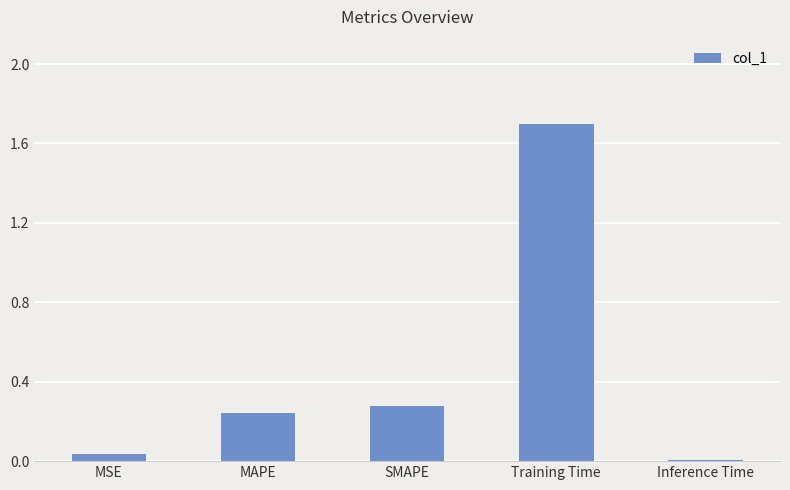

What is the sum of the values at MAPE and SMAPE?

0.5